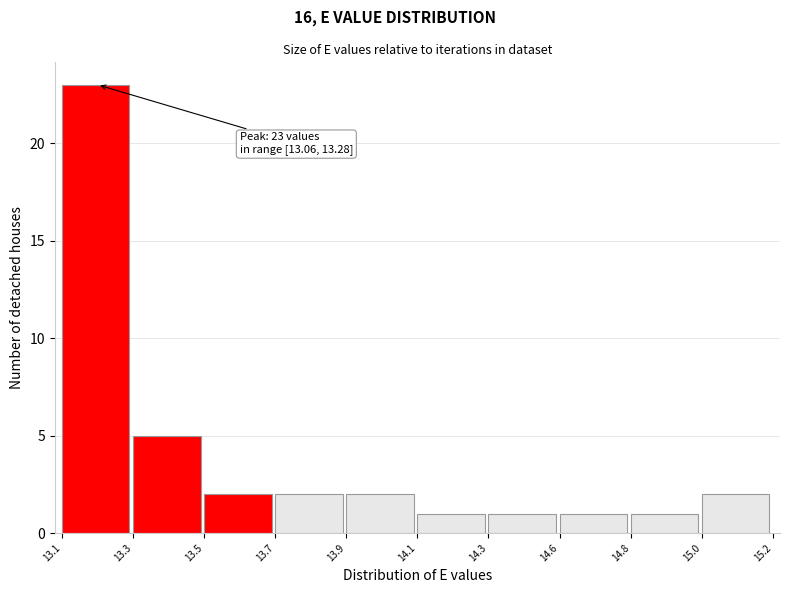

Reading left to right, extract all data points from this chart.

13.1=23	13.3=5	13.5=2	13.7=2	13.9=2	14.1=1	14.3=1	14.6=1	14.8=1	15.0=2